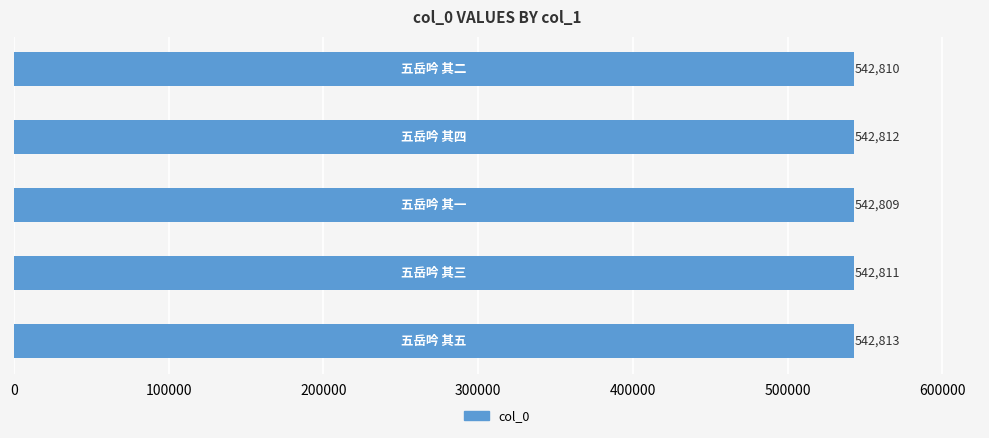

What is the difference between the maximum and minimum values?

4